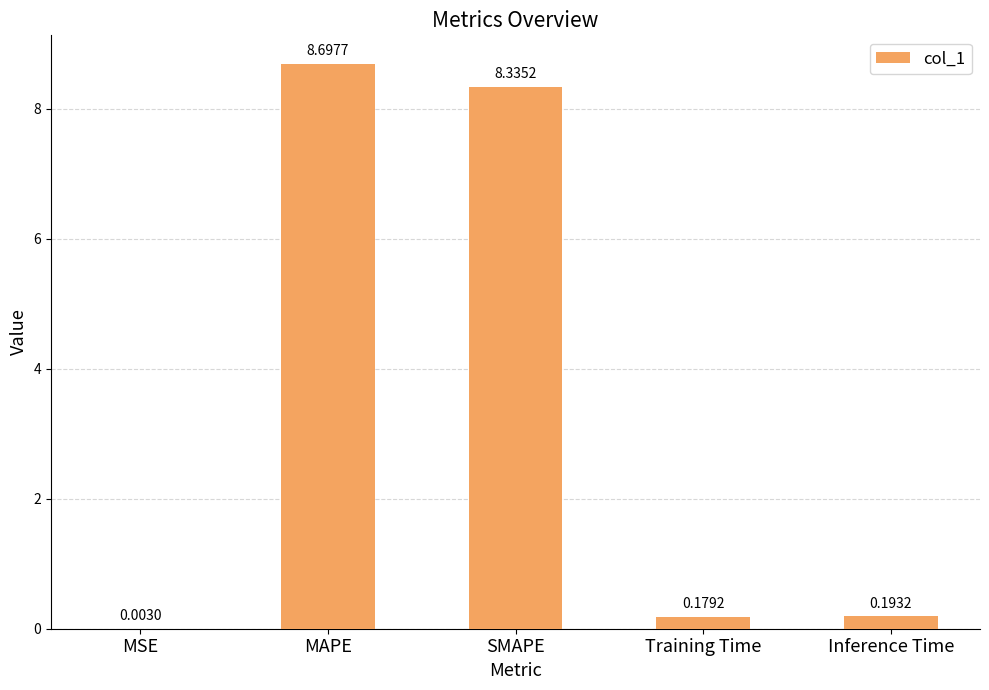

What is the difference between the values at MSE and MAPE?

8.7